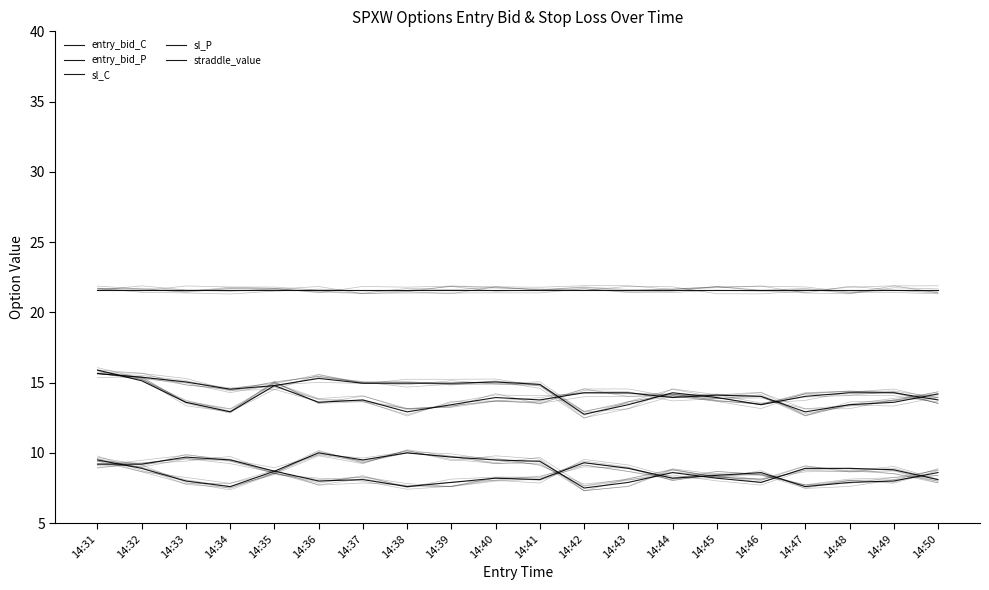

Count the number of data series in this chart.

5